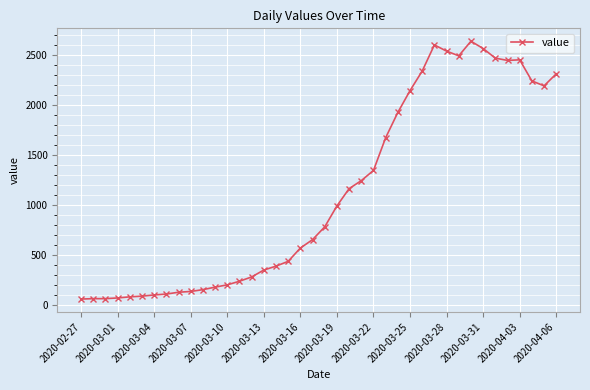

What is the difference between the maximum and minimum values?

2578